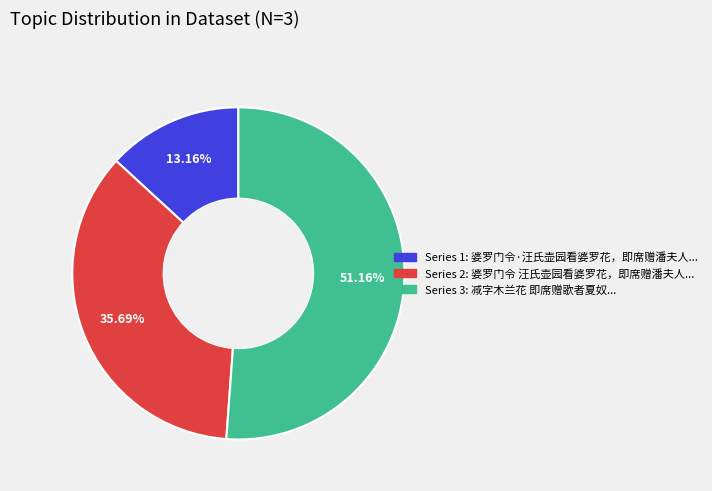

Is there any slice that represents more than half of the pie?

Yes